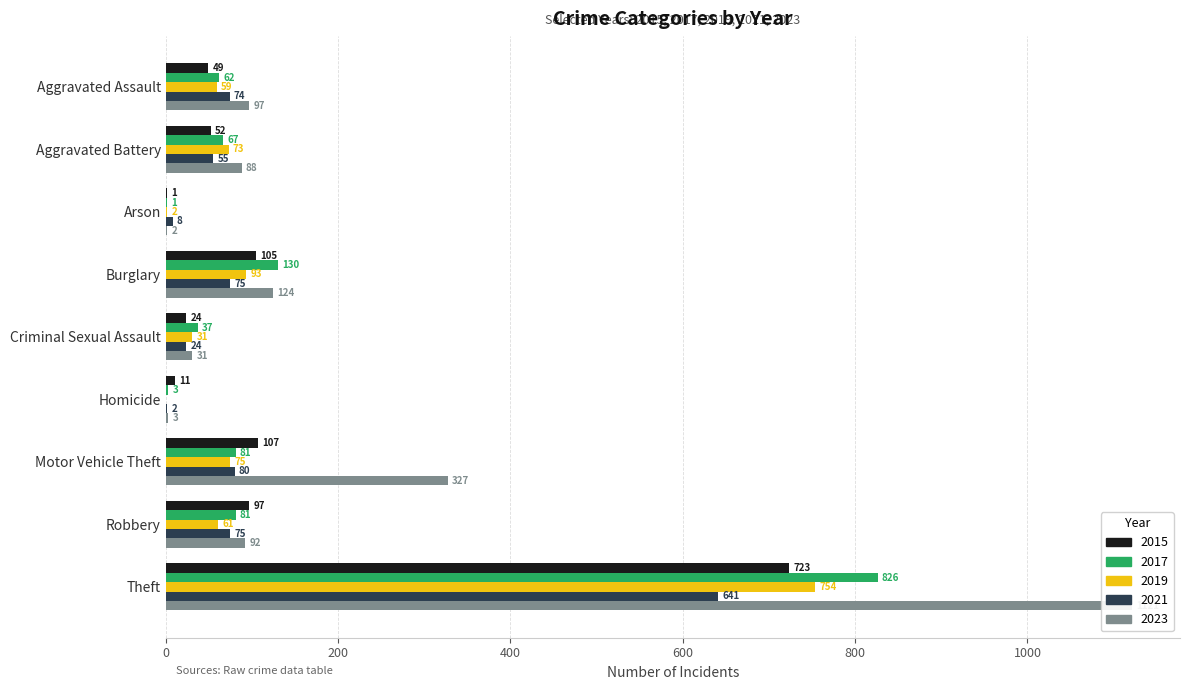

Between Robbery and Aggravated Assault, which is larger?

Robbery